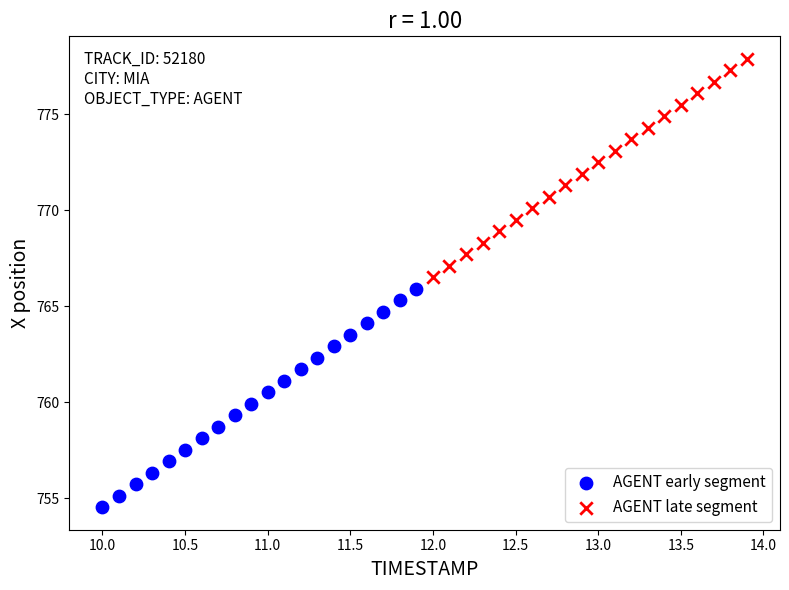

Which series reaches the maximum Y coordinate?

AGENT late segment